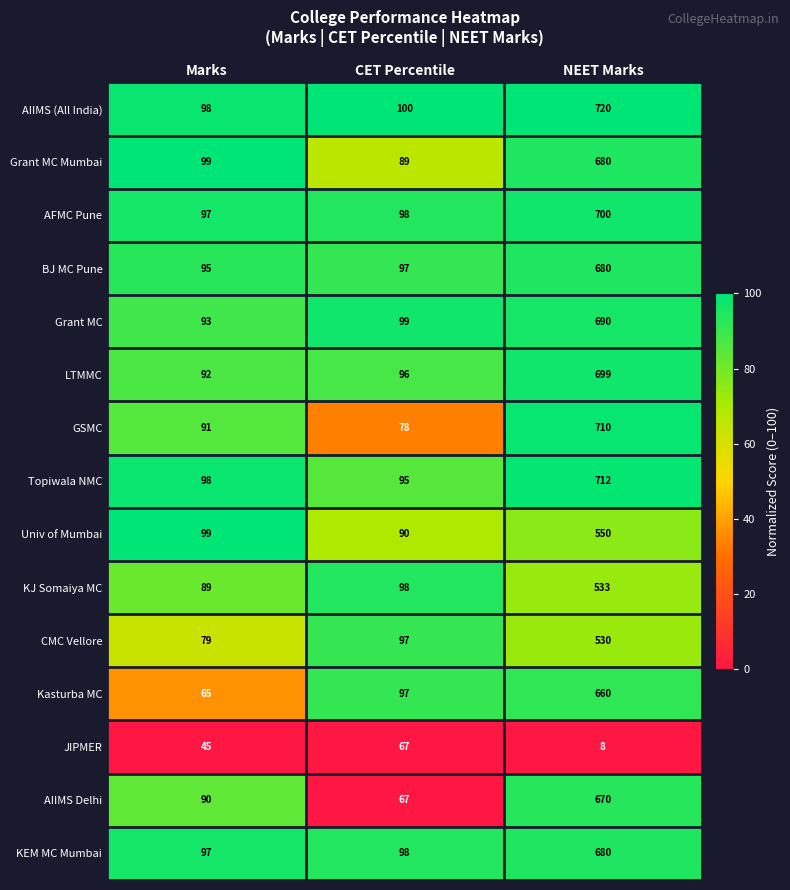

How many data points does each series have?

3